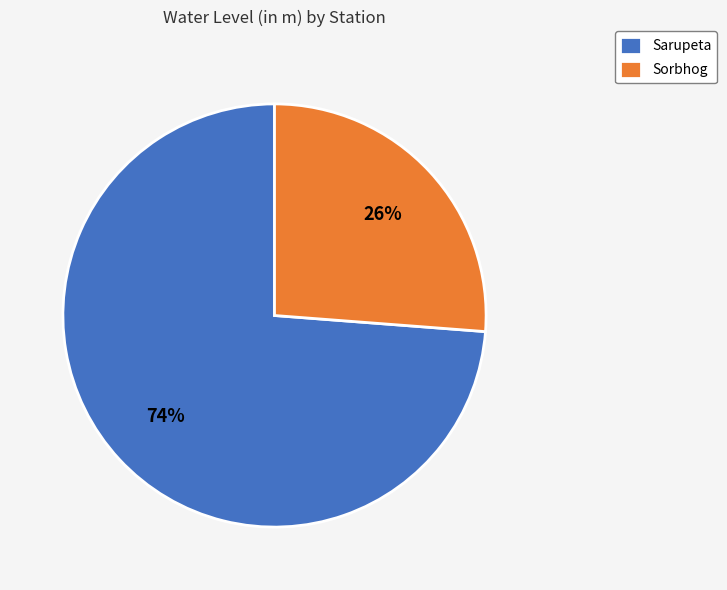

Do Sarupeta and Sorbhog together represent more than half of the pie?

Yes